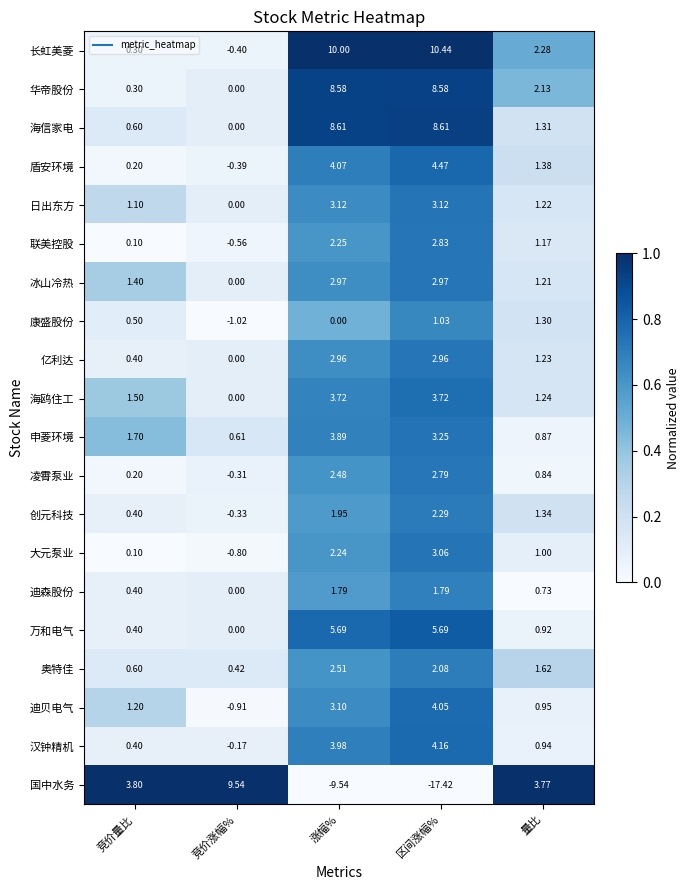

Count the number of data series in this chart.

20